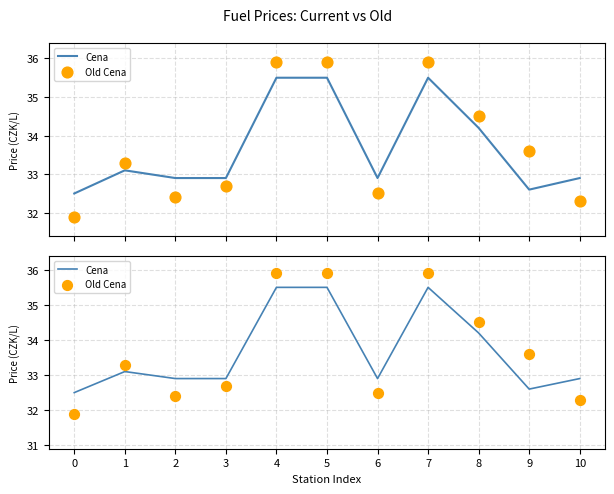

Which series contains the lowest Y value?

Old Cena